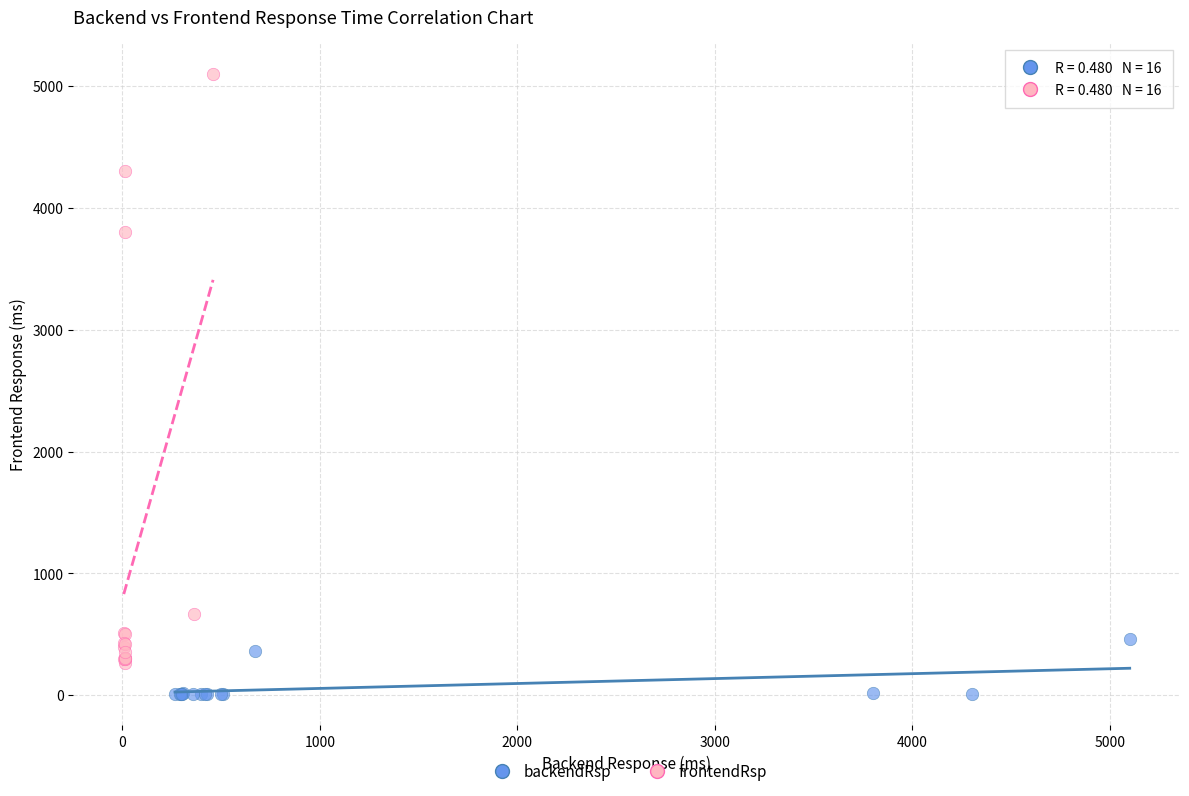

Which series reaches the maximum Y coordinate?

frontendRsp